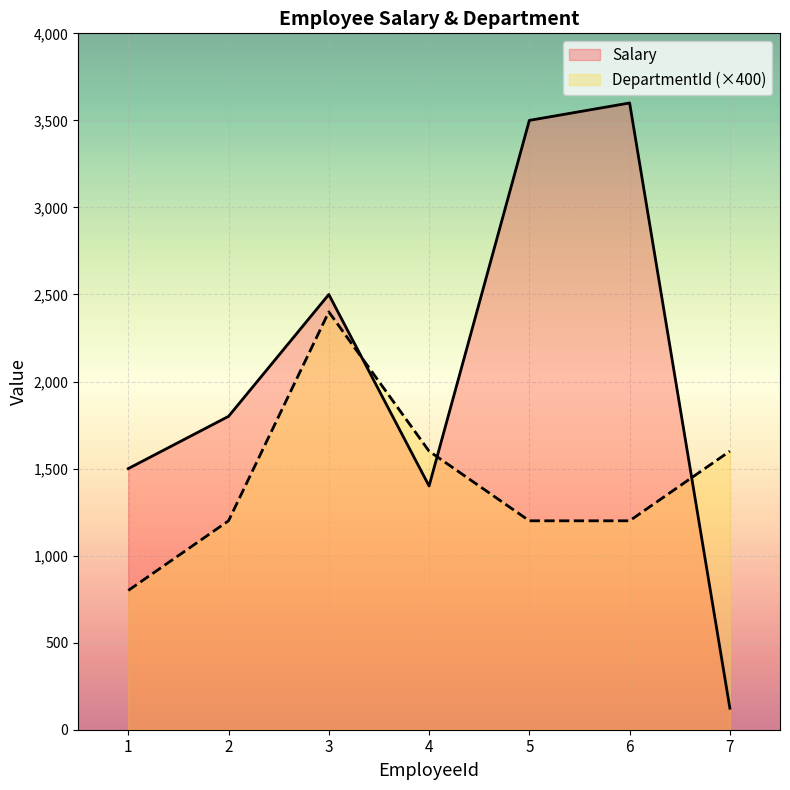

List the labels in order of DepartmentId value, largest first.

3, 4, 7, 2, 5, 6, 1